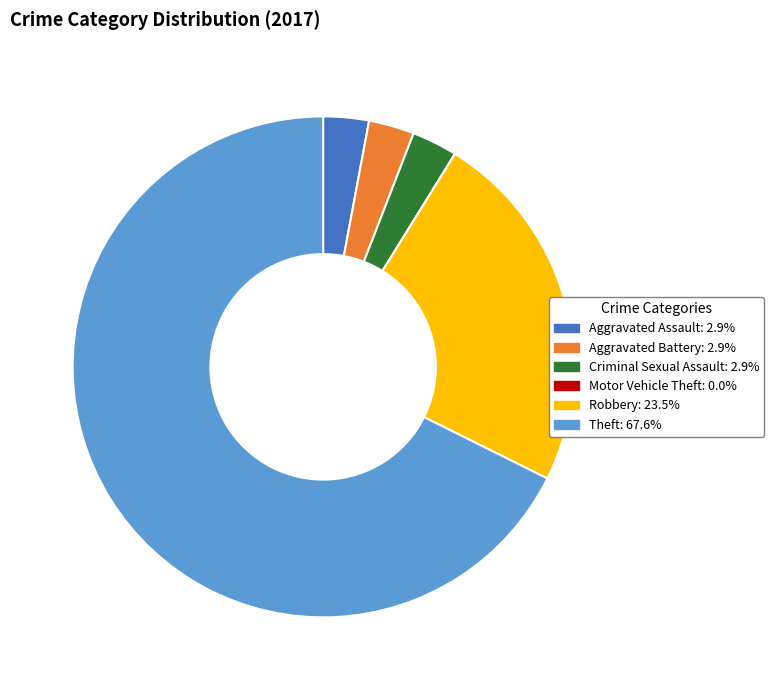

Is there a majority slice in this chart?

Yes